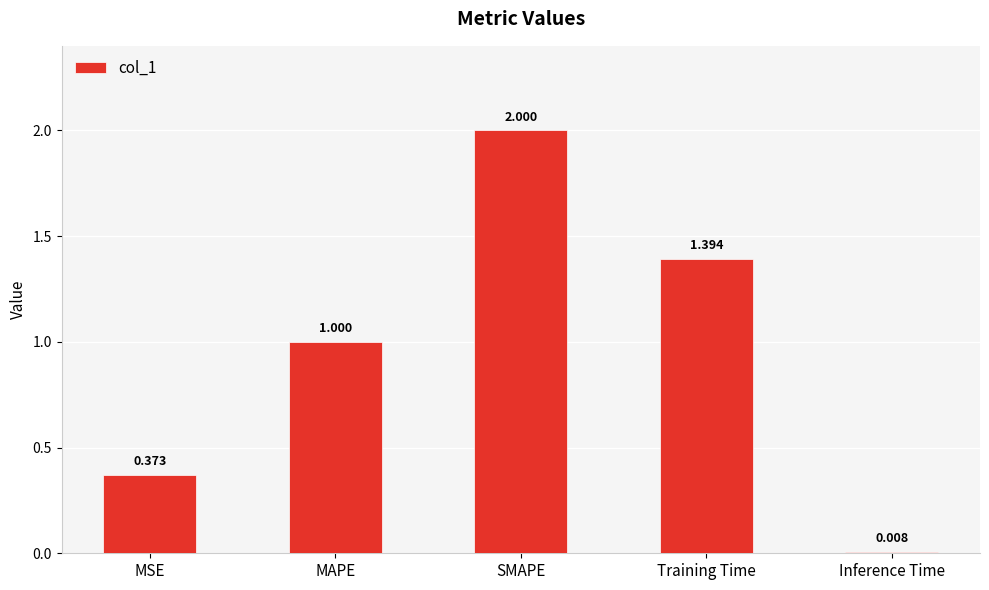

List the labels in order of value, largest first.

SMAPE, Training Time, MAPE, MSE, Inference Time